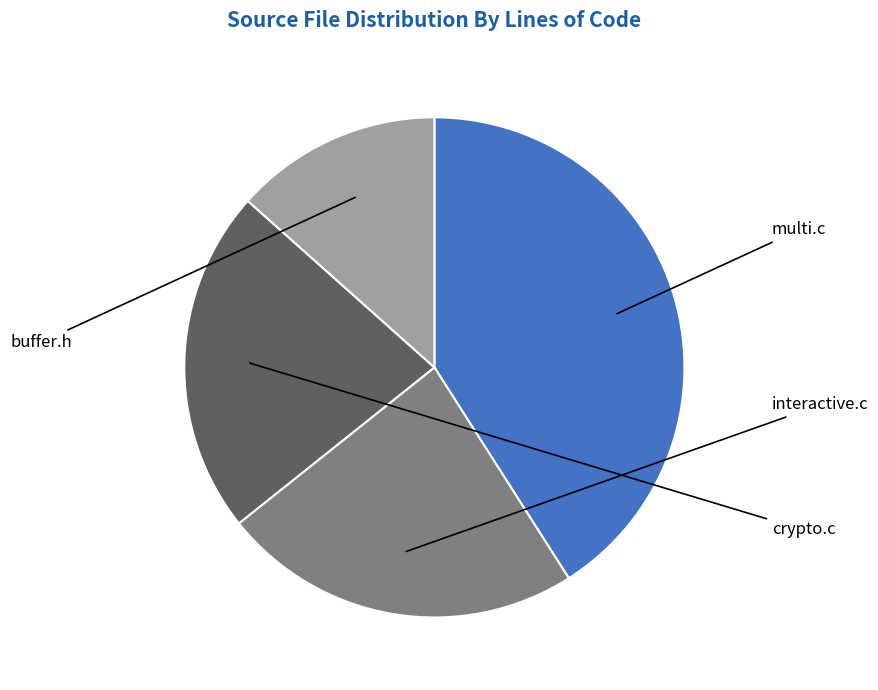

Count the number of slices in the pie.

4